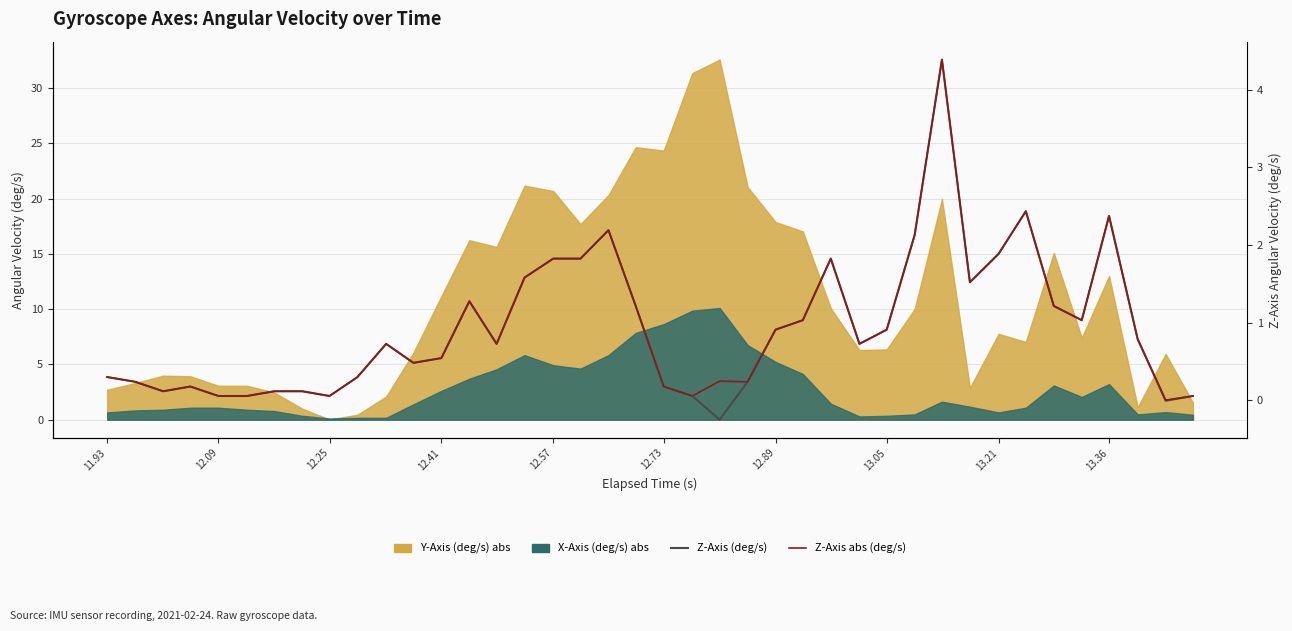

How many values in the Z-Axis (deg/s) series are below 0?

2